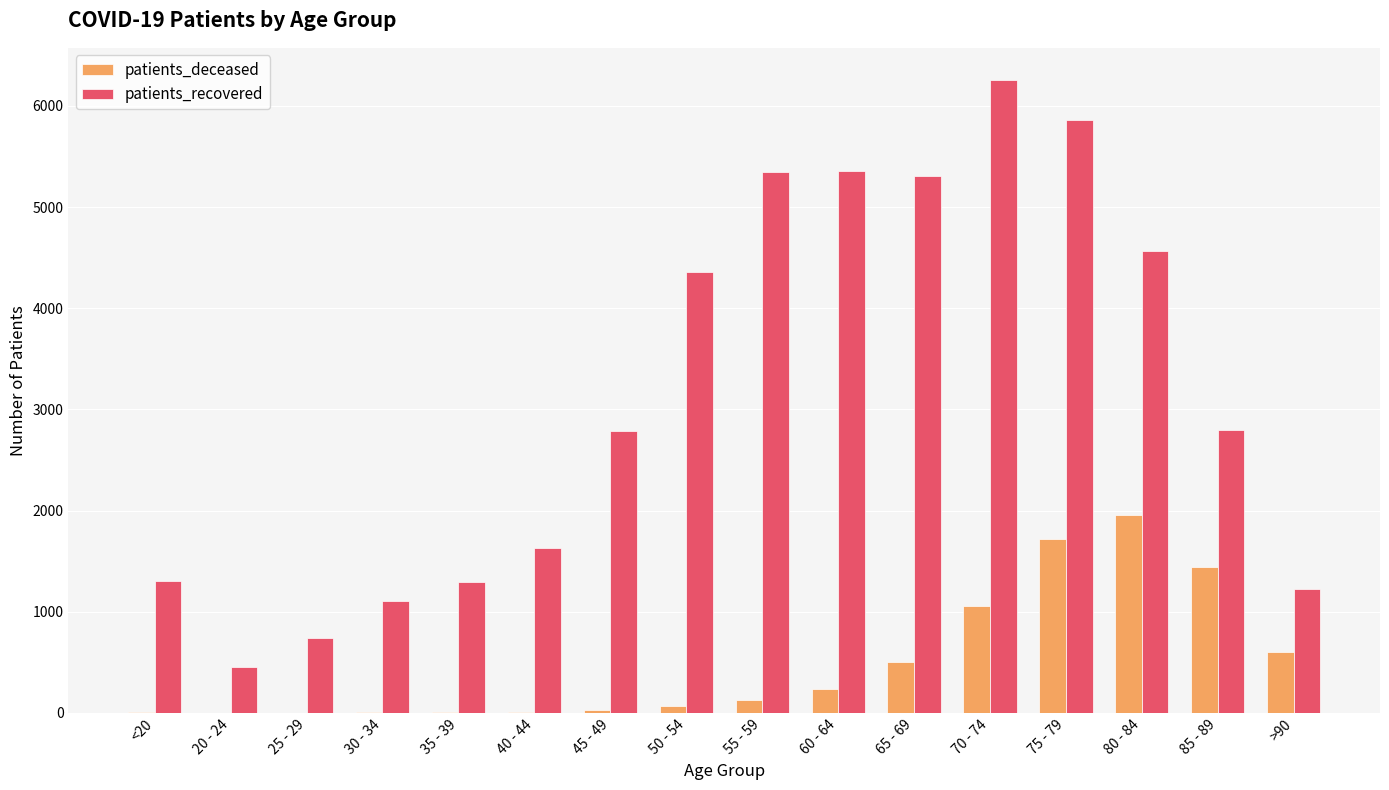

Which series has the largest total across all categories?

patients_recovered